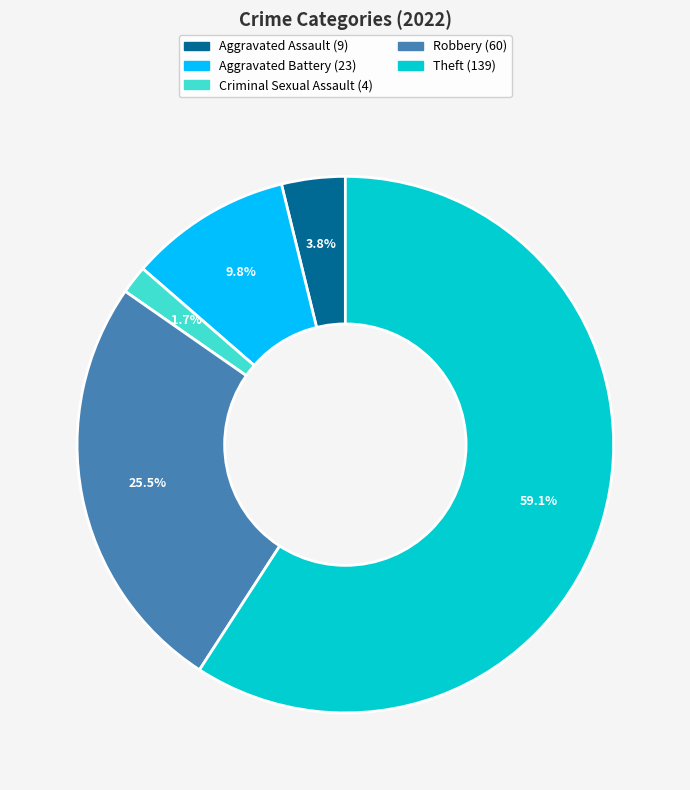

Does any single category account for the majority?

Yes